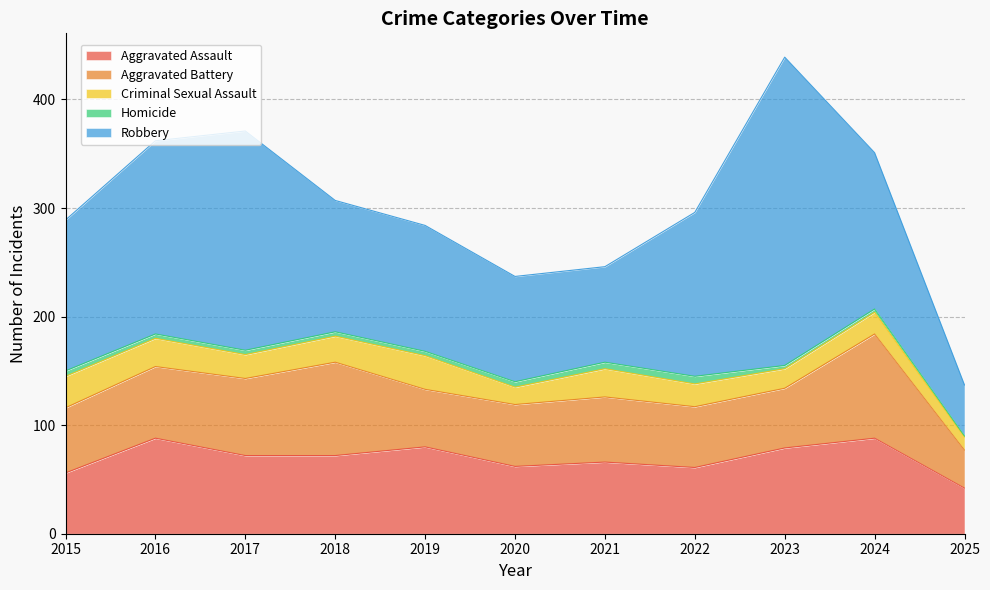

What is the total value across all series at 2023?

439